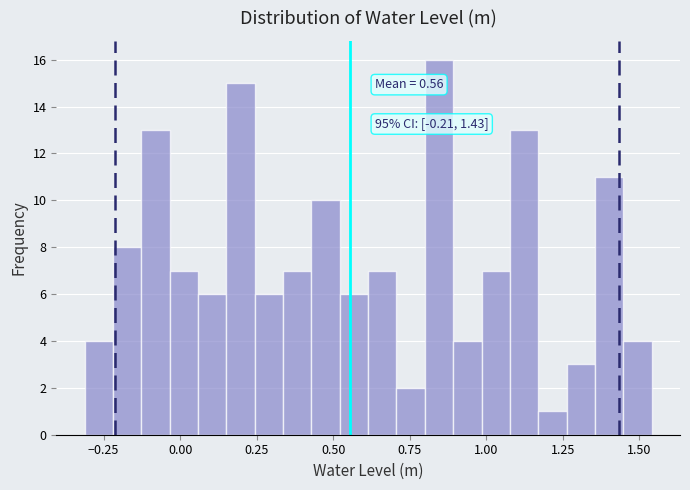

Read against the x-axis, roughly where is the centre of the tallest bar?

0.85